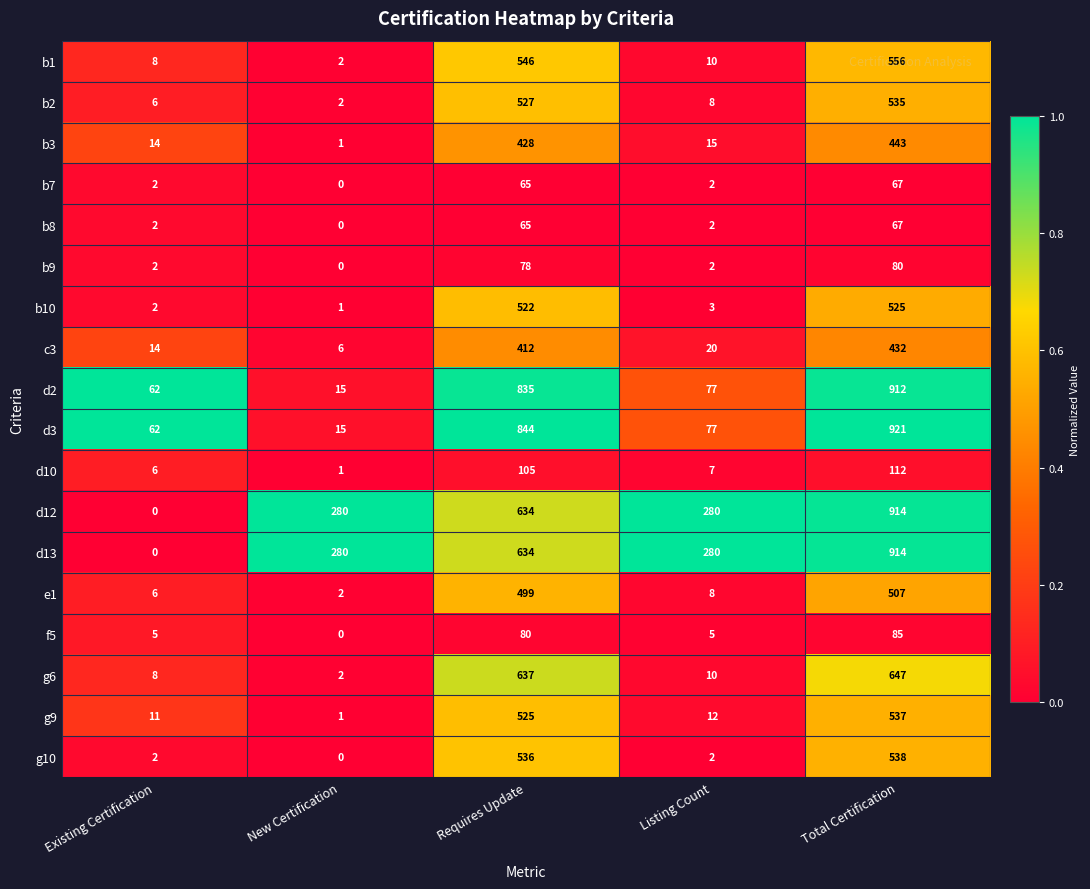

Read the d3 value at Requires Update, to the nearest 50.

850